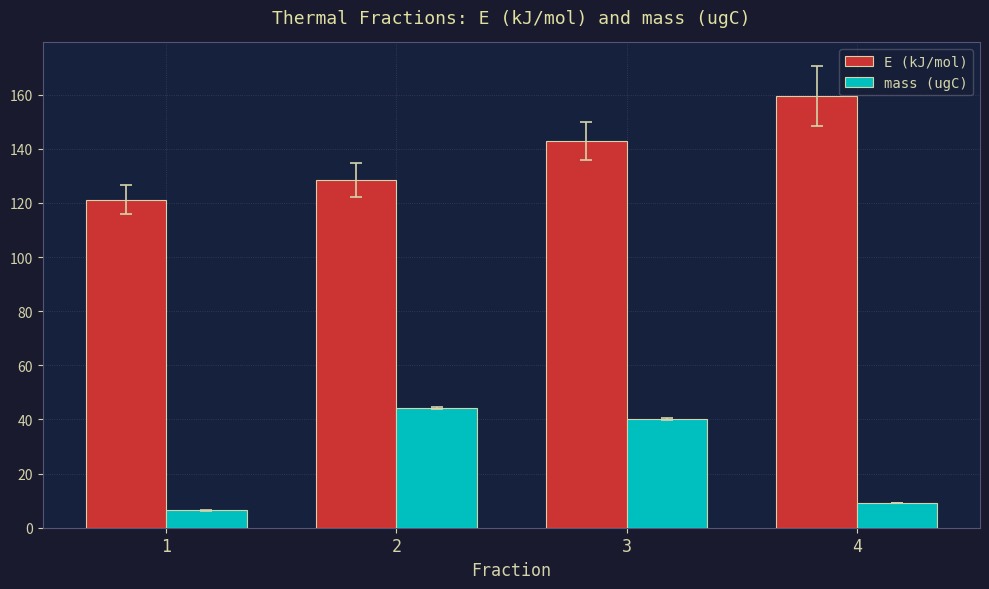

What is the difference between the maximum and second lowest values in the mass (ugC) series?

35.2